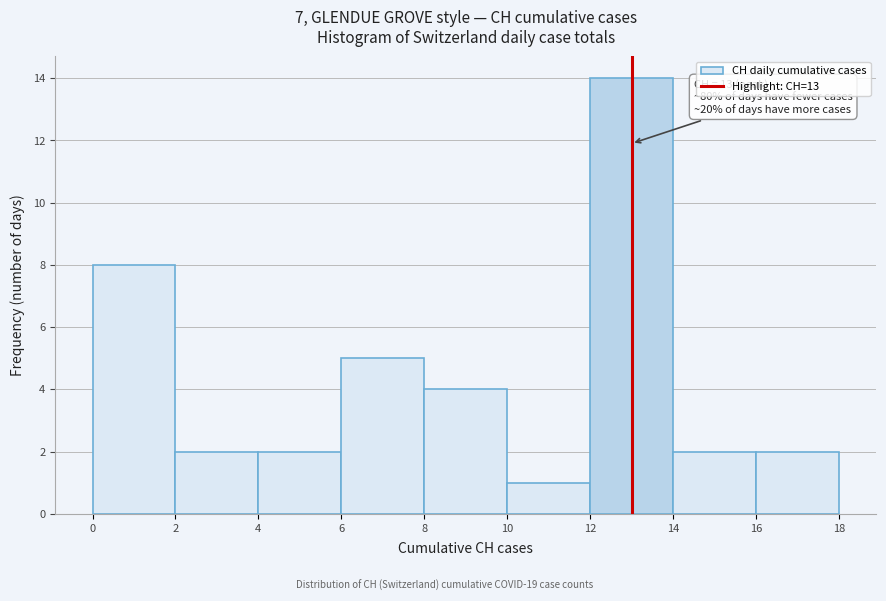

Over which range of the x-axis is the bar tallest?

12 to 14